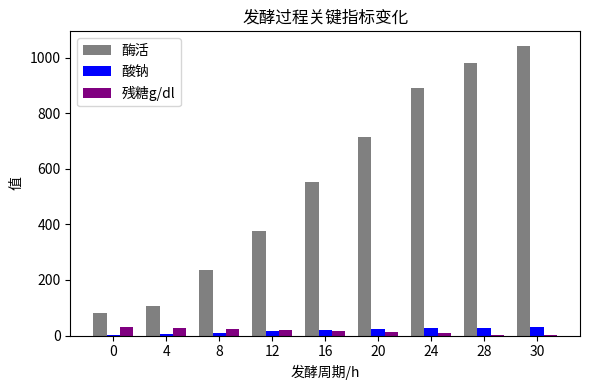

The 残糖g/dl series shows 2.8 at 28. True or false?

True